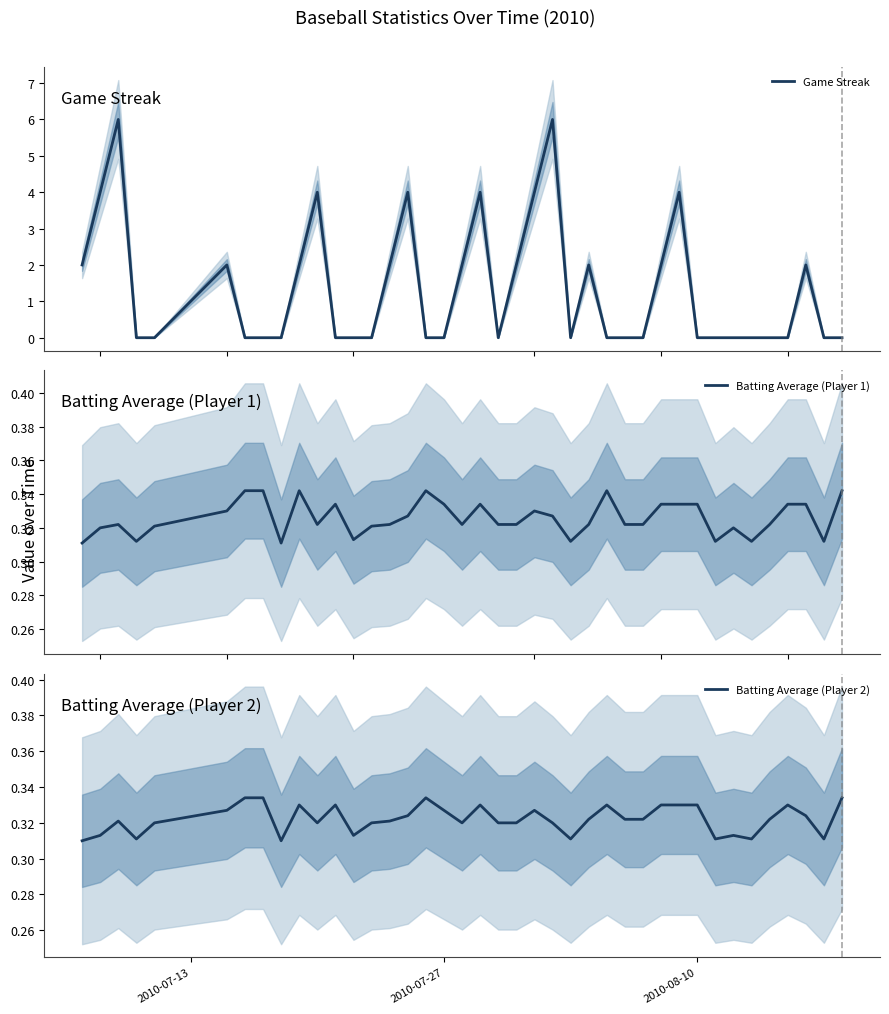

What is the highest value of the Game Streak series?

6